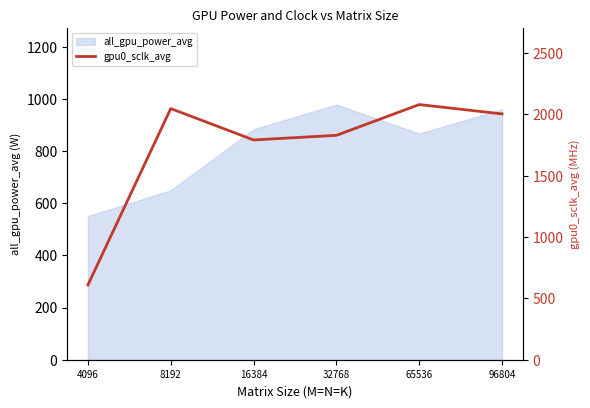

What is the difference between the maximum and minimum values?

1470.6